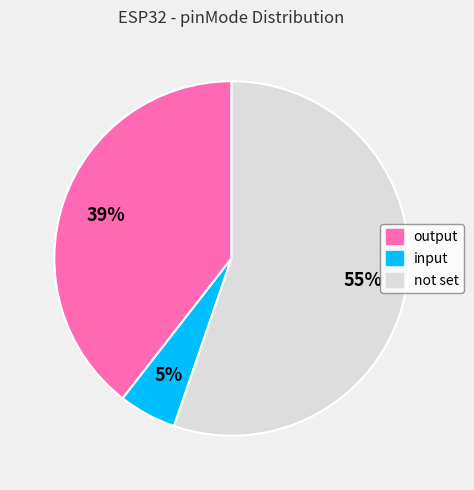

Which category has the smallest portion of the pie?

input